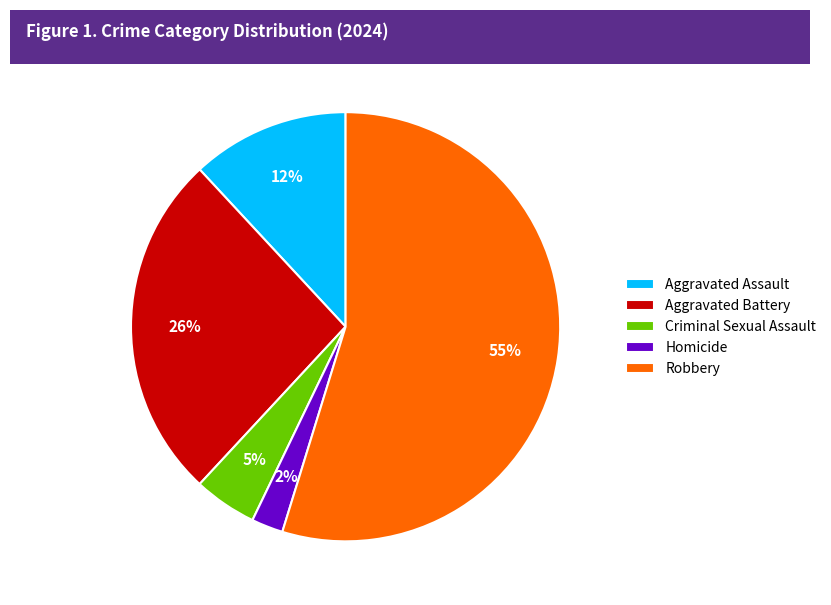

Is the sum of Criminal Sexual Assault and Robbery greater than half?

Yes